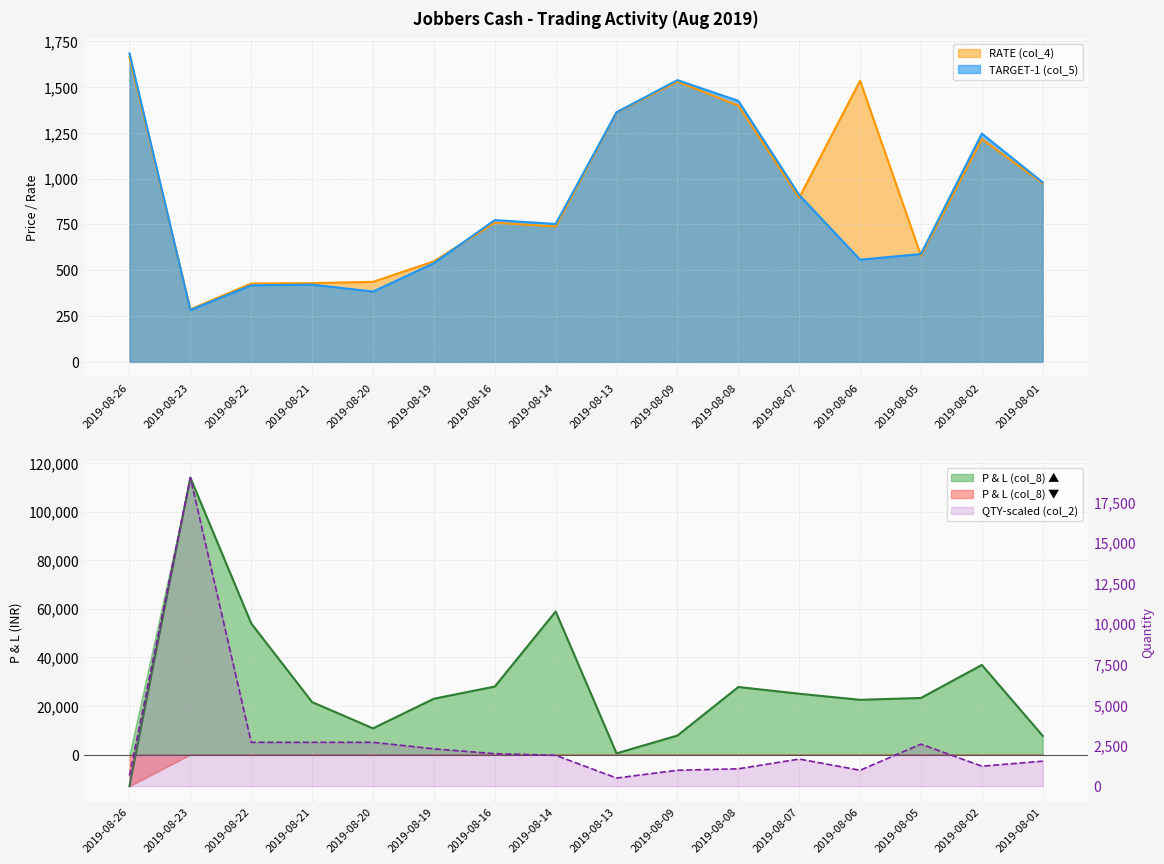

Where is RATE (col_4) nearest to the value 975?

2019-08-01